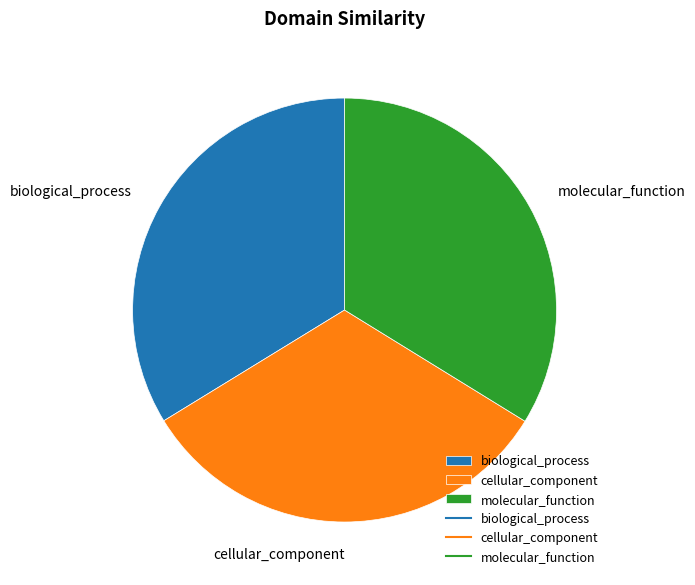

True or false: biological_process accounts for 34% of the total.

True